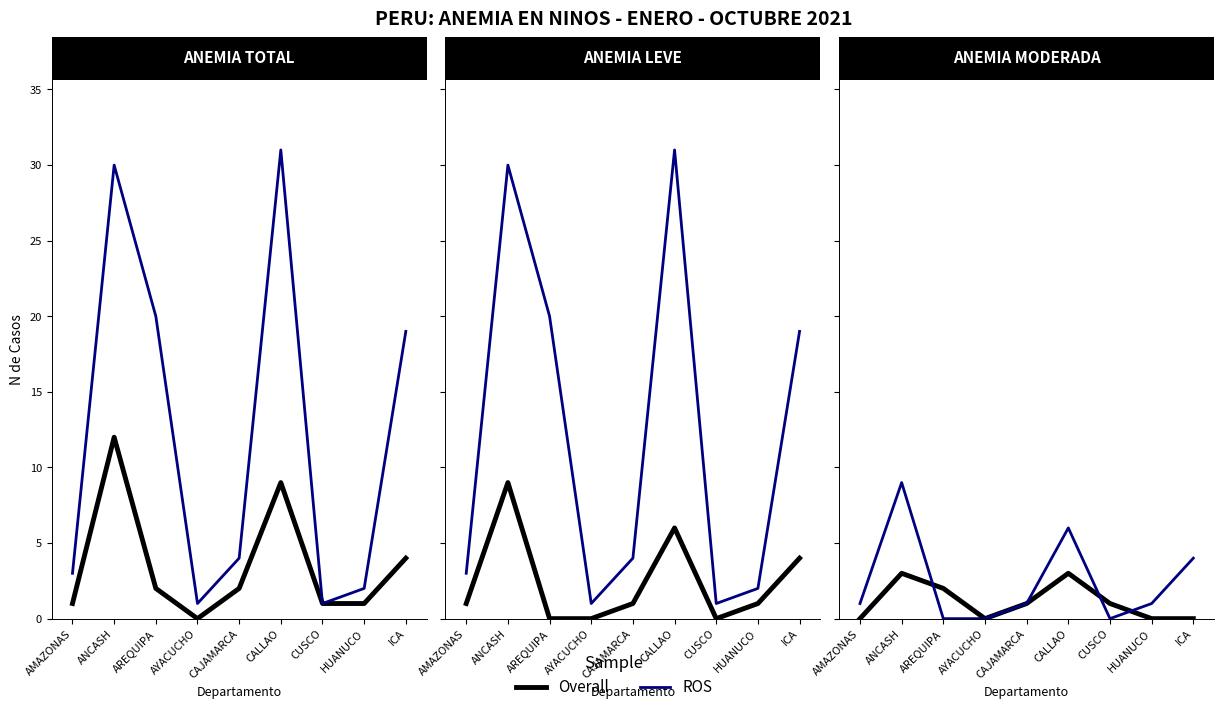

Is it true that Anemia Moderada equals 0 at ICA?

True